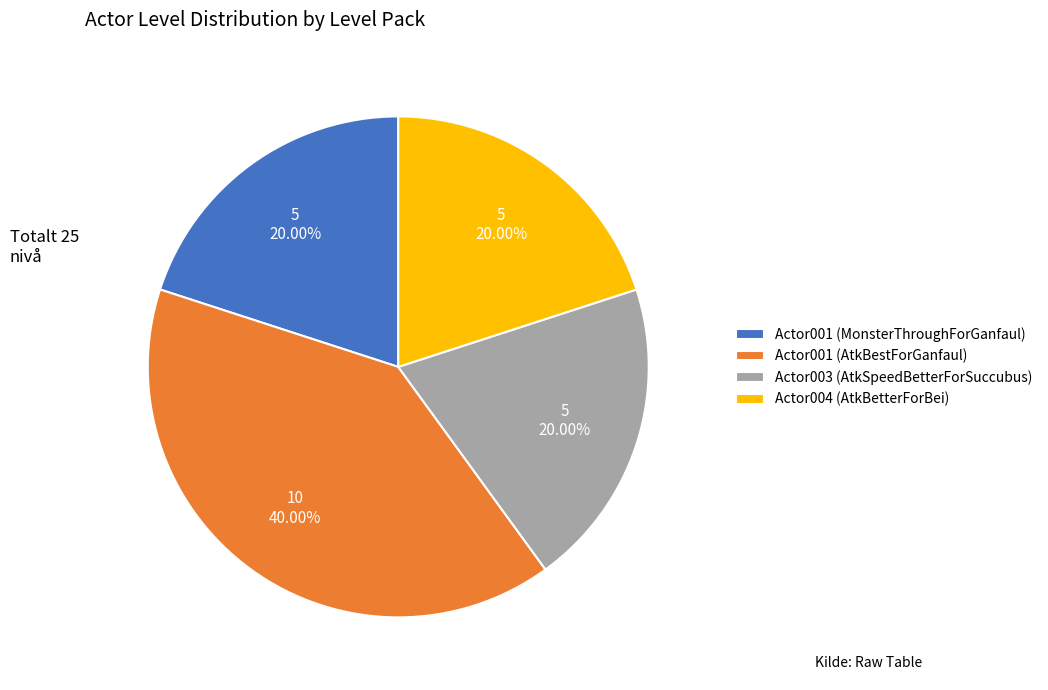

Which slice is the largest?

Actor001 (AtkBestForGanfaul)